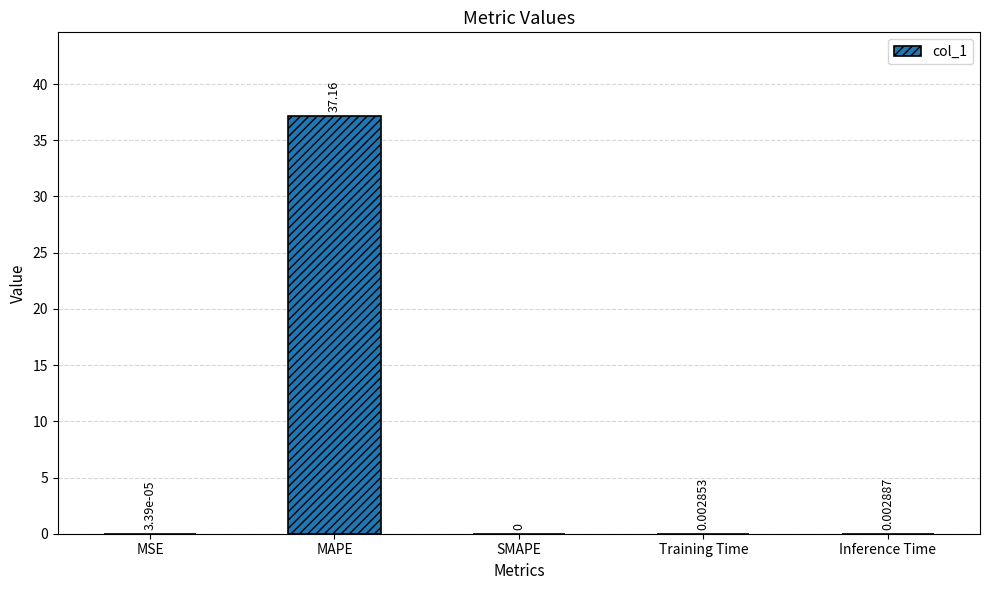

Between MSE and MAPE, which is larger?

MAPE